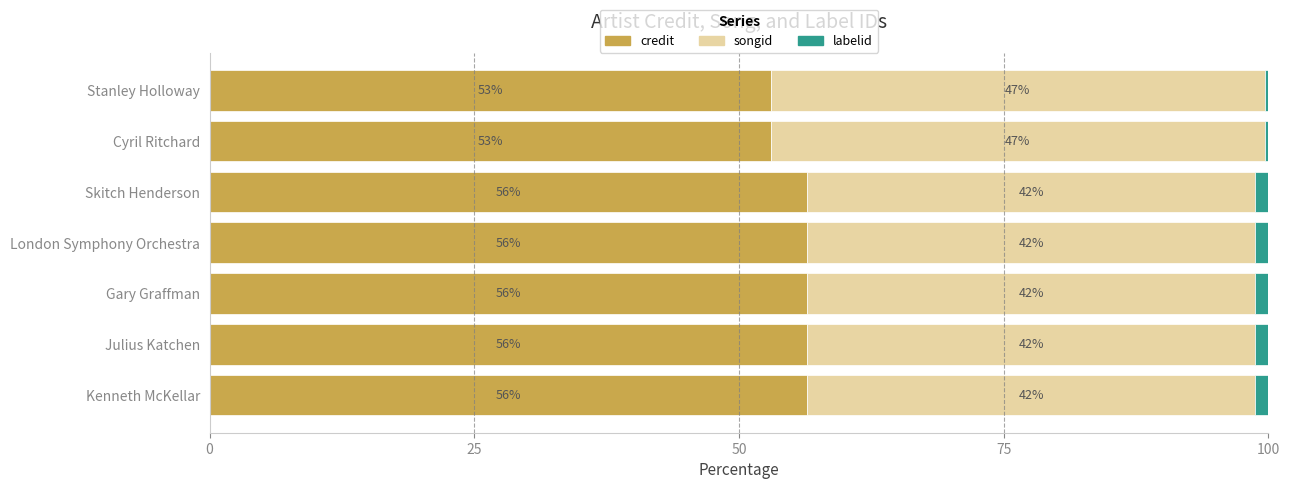

What are all the series names shown in the legend?

credit, songid, labelid